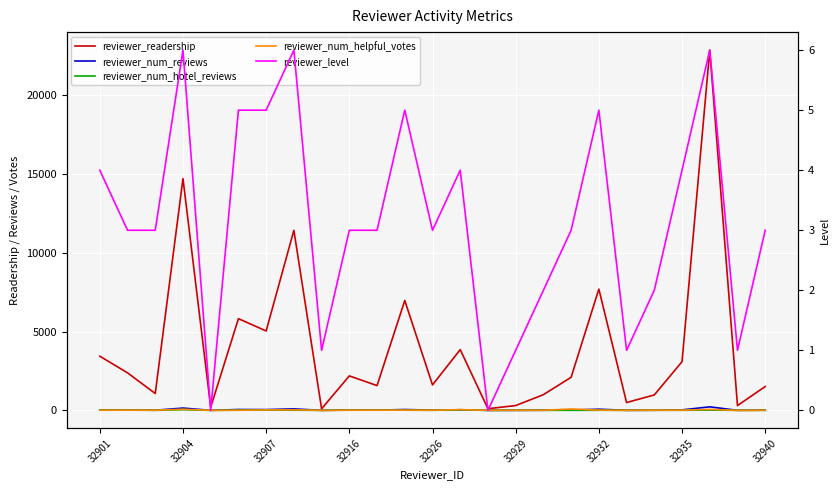

Reading left to right, list all the values displayed in this chart.

reviewer_readership: 3435	2379	1070	14697	203	5814	5034	11419	101	2186	1571	6968	1614	3853	105	306	996	2099	7689	497	979	3087	22843	305	1512
reviewer_num_reviews: 34	19	10	146	2	55	50	94	1	21	15	54	16	38	1	3	9	19	74	4	9	31	223	3	15
reviewer_num_hotel_reviews: 22	15	3	45	1	11	20	10	1	12	13	13	4	38	1	3	3	5	7	3	3	5	17	3	1
reviewer_num_helpful_votes: 10	14	10	72	3	9	29	34	0	11	11	18	9	48	5	6	6	89	19	2	14	12	63	0	7
reviewer_level: 4	3	3	6	0	5	5	6	1	3	3	5	3	4	0	1	2	3	5	1	2	4	6	1	3